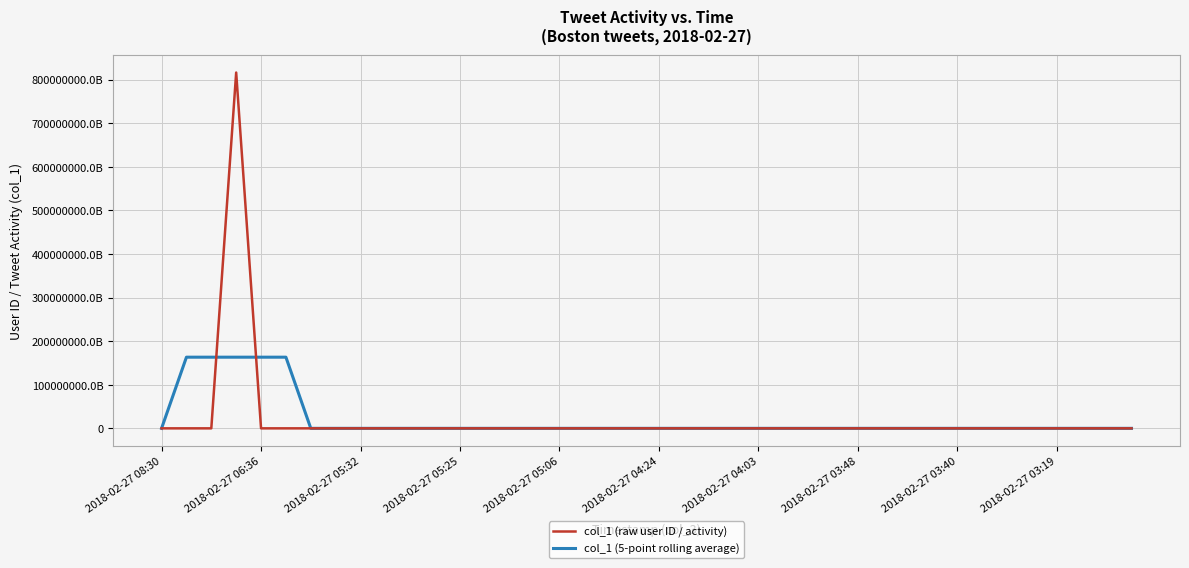

What are all the series names shown in the legend?

col_1 (raw user ID / activity), col_1 (5-point rolling average)